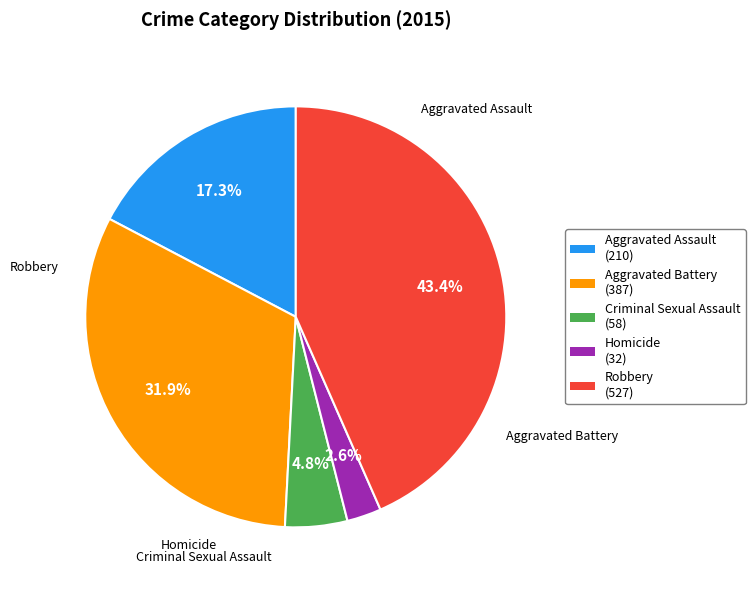

Which slice is the largest?

Robbery